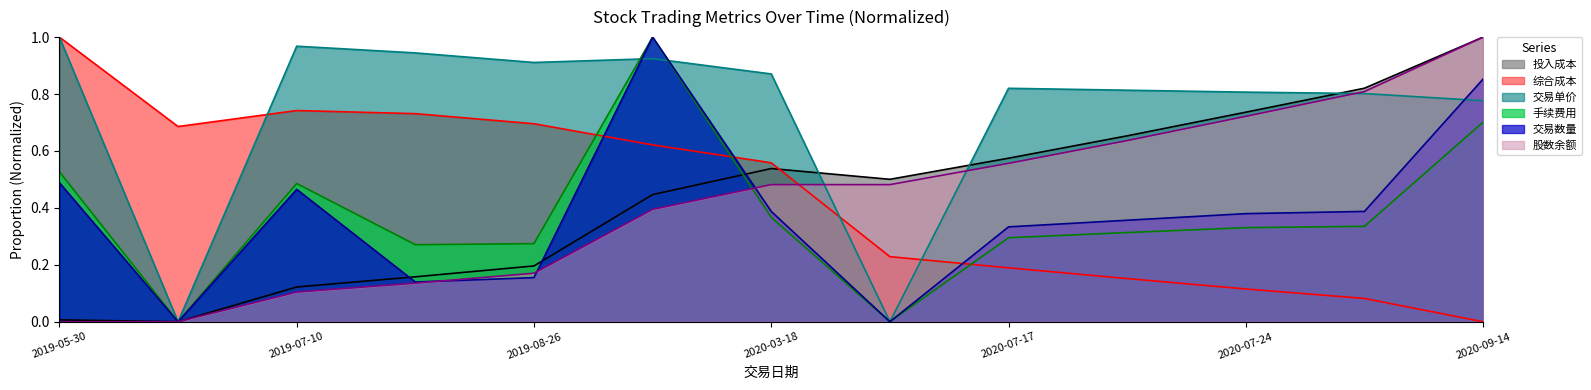

Is it true that 交易数量 equals -0.6 at 2020-07-14?

False